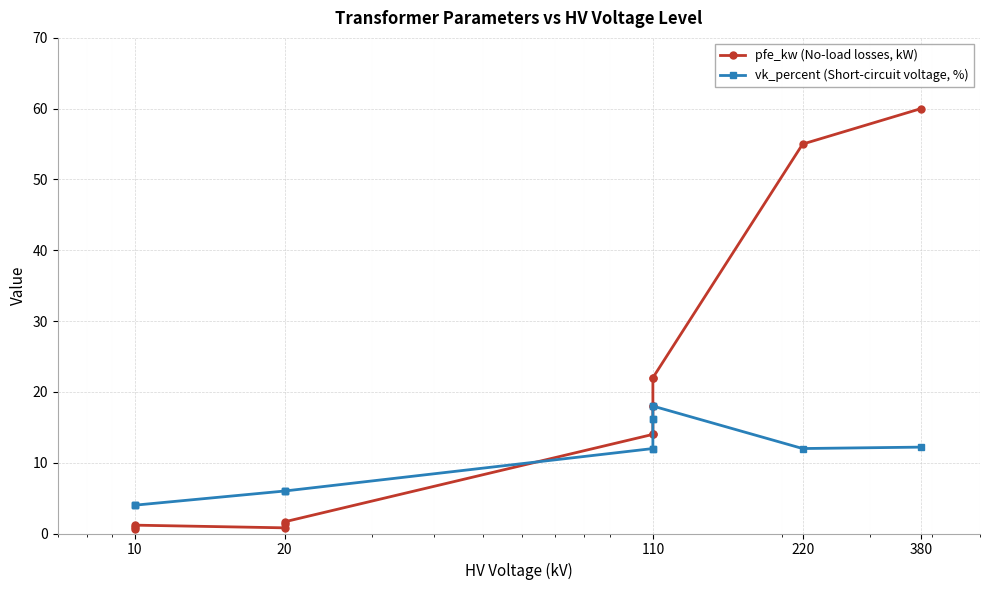

Which series has the largest range (max minus min)?

pfe_kw (No-load losses, kW)